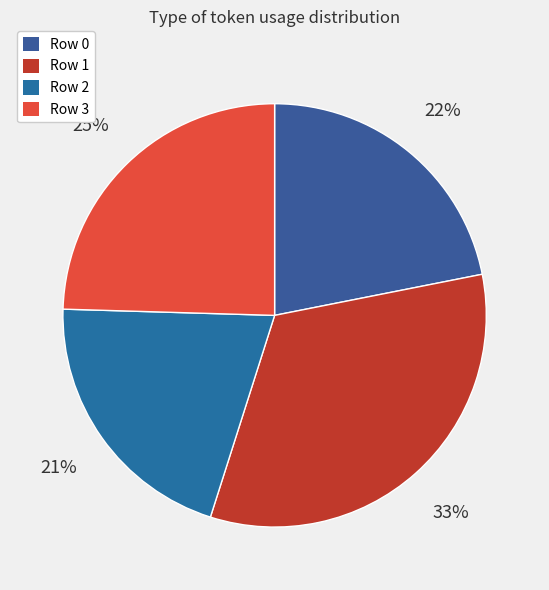

To the nearest percent, what is the difference between the largest and smallest slice percentages?

12%